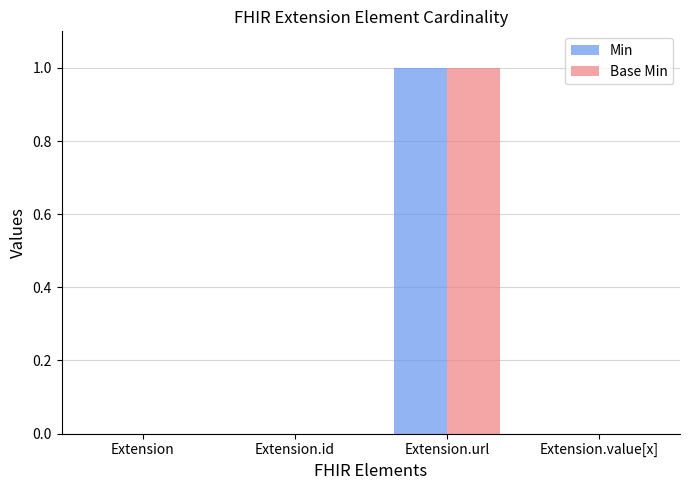

How many series are shown in this chart?

2